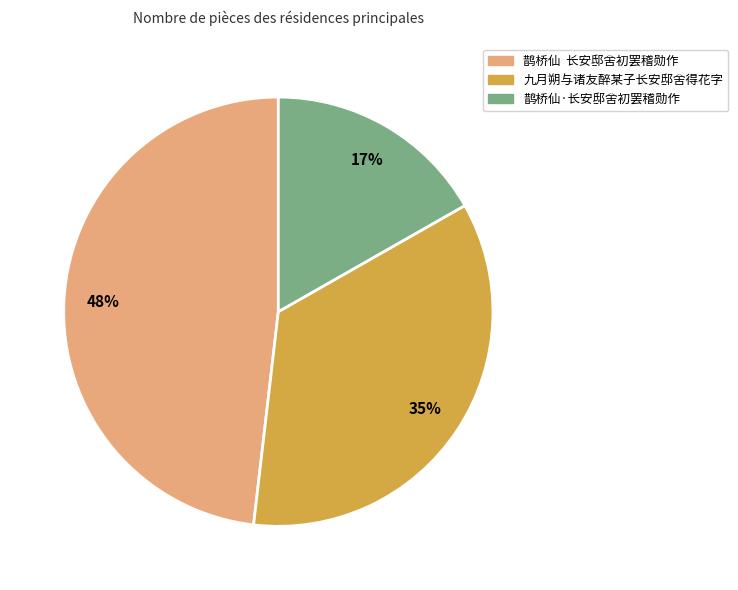

What percentage is the 鹊桥仙·长安邸舍初罢稽勋作 slice, to the nearest percent?

17%